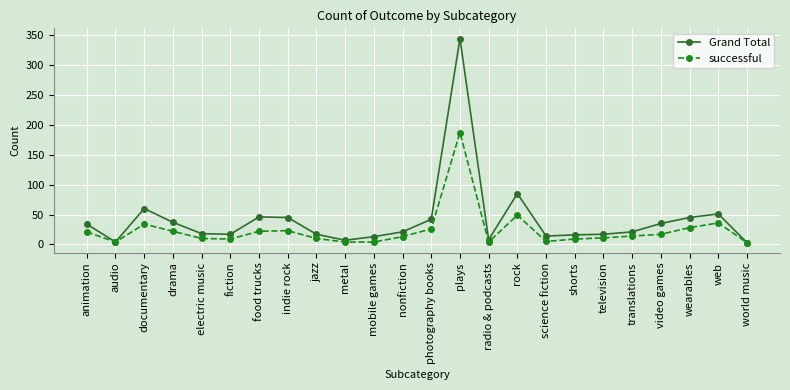

Which series has the widest spread of values?

Grand Total